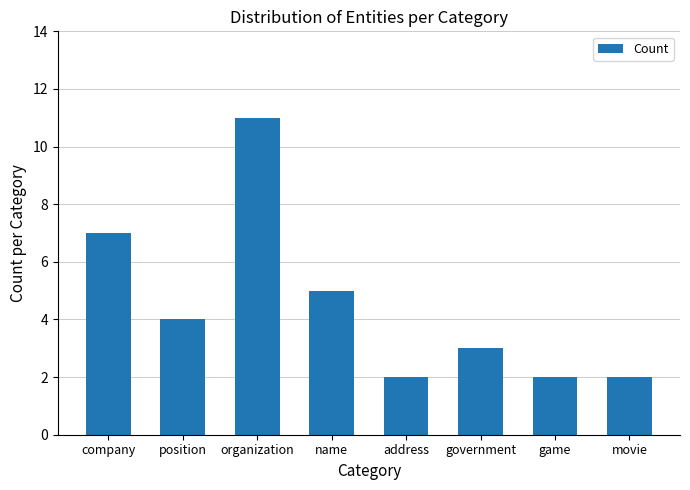

Reading left to right, transcribe all the data shown in this chart.

company=7	position=4	organization=11	name=5	address=2	government=3	game=2	movie=2